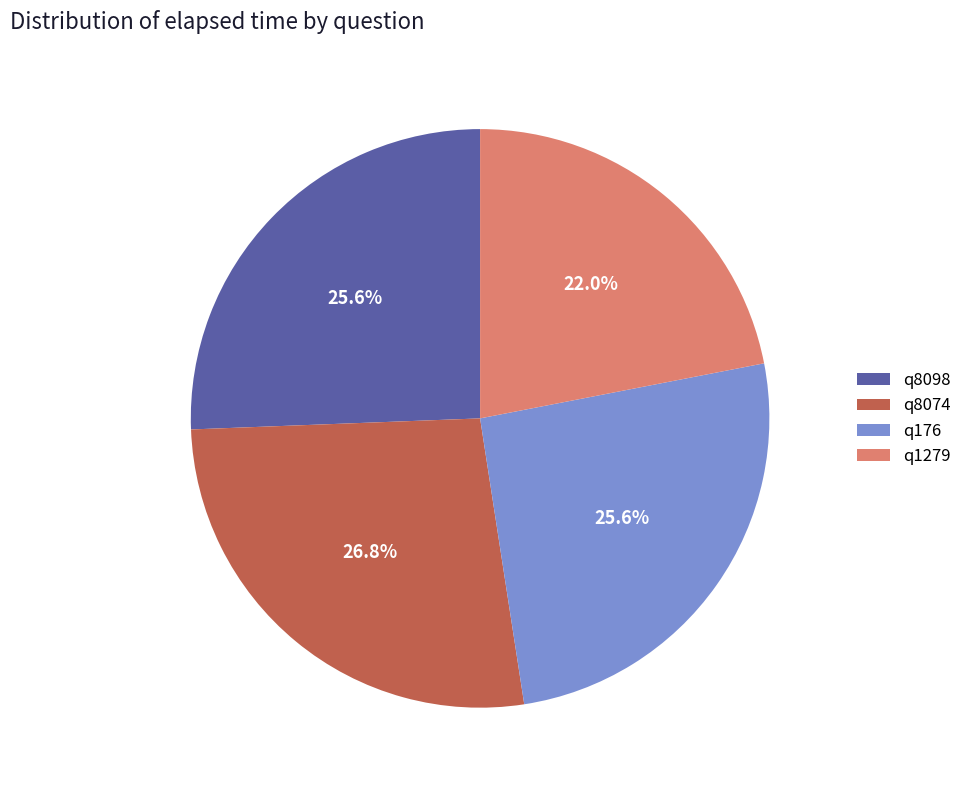

To the nearest percent, what is the difference between the largest and smallest slice percentages?

5%